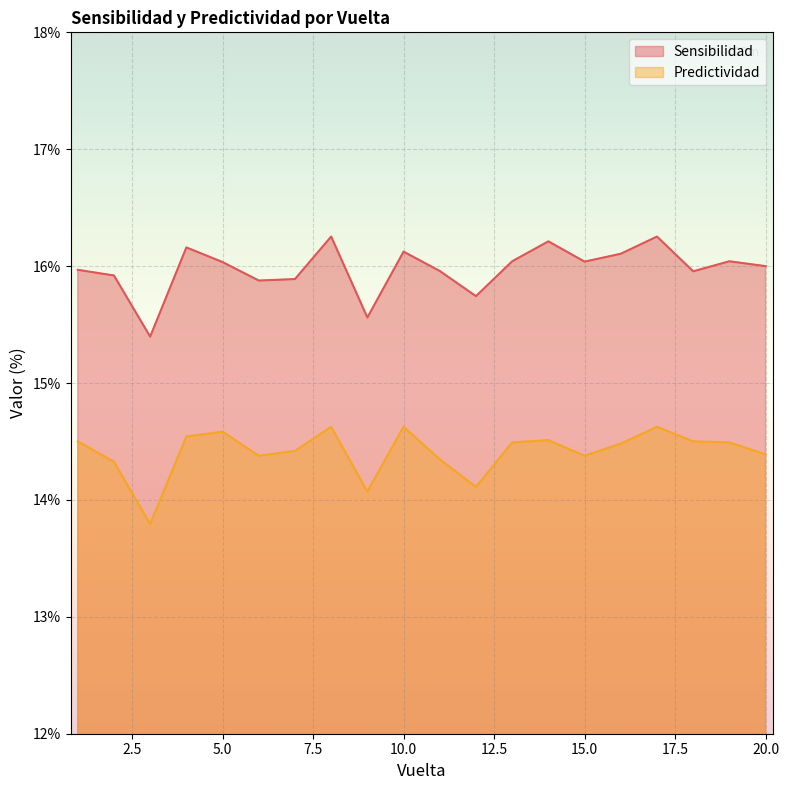

What is the difference between the Predictividad values at 8 and 9?

0.6